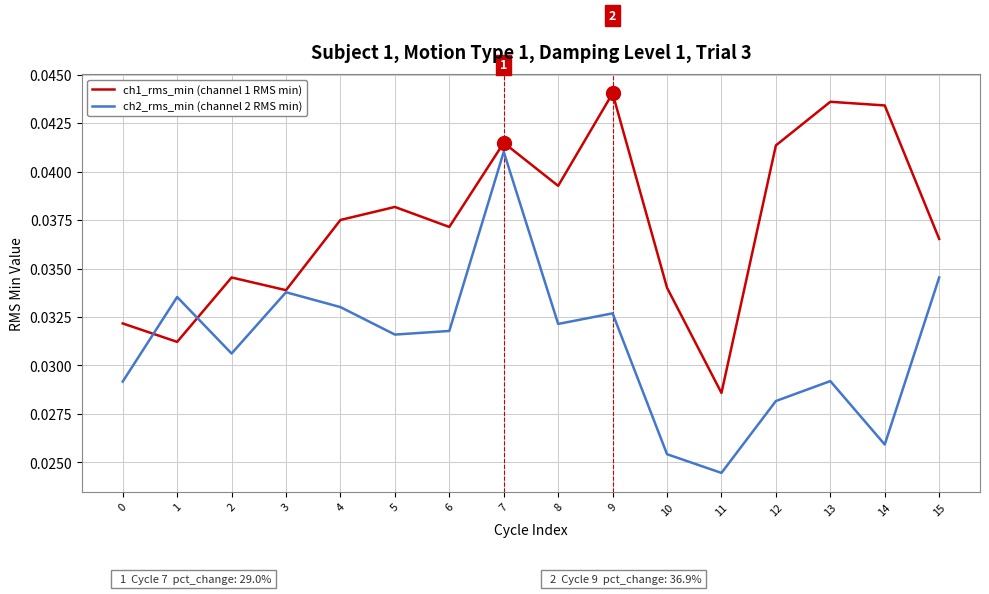

Which series has the widest spread of values?

ch2_rms_min (channel 2 RMS min)